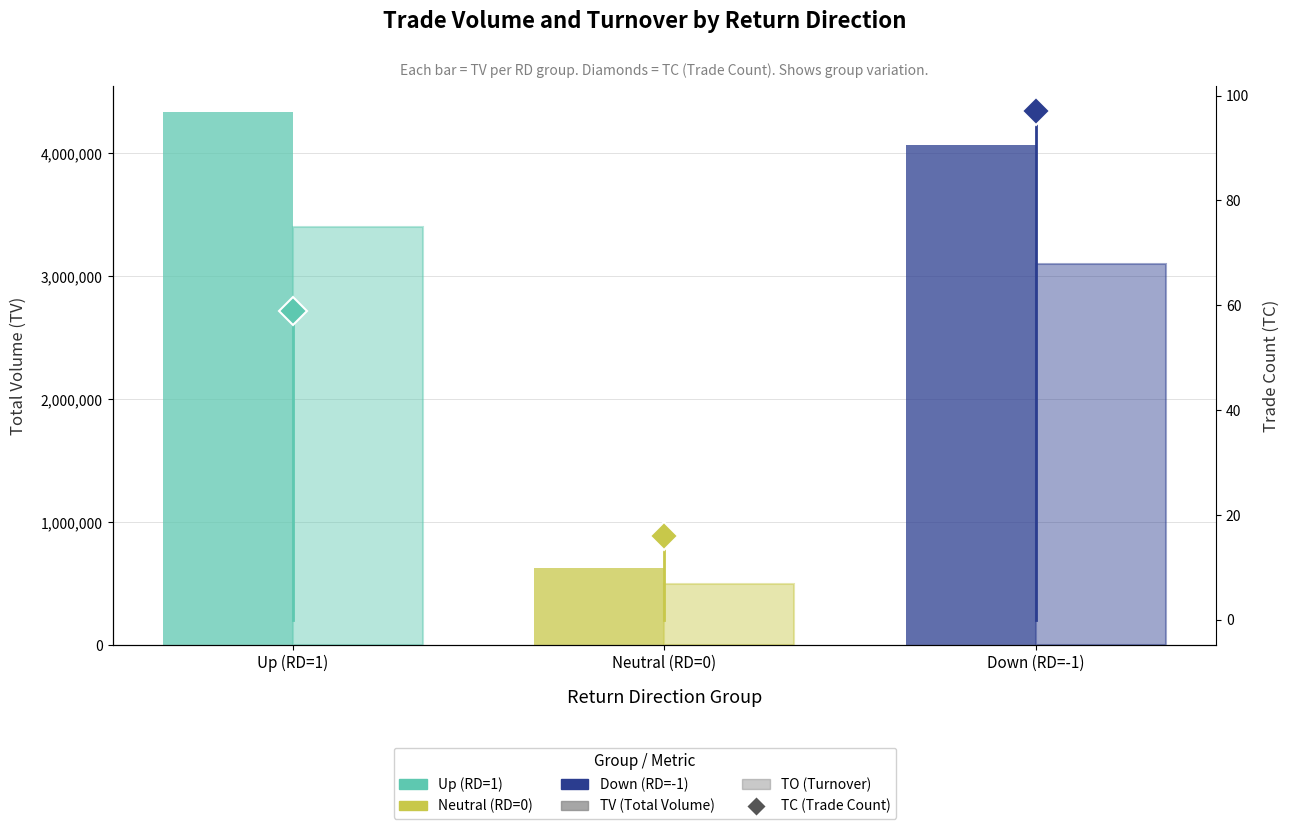

What is the difference between the maximum and minimum values in the TV (Total Volume) series?

3702000